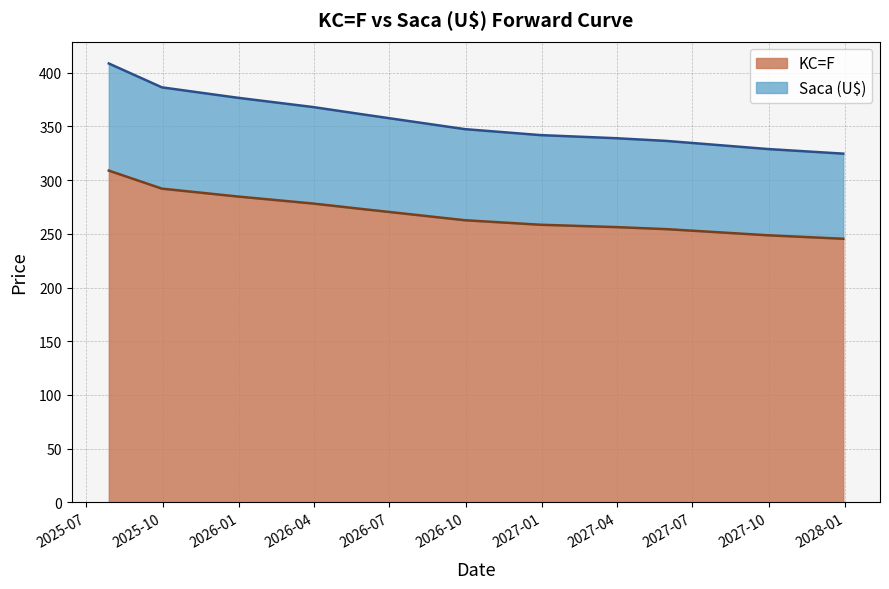

True or false: KC=F and Saca (U$) intersect in this chart.

False